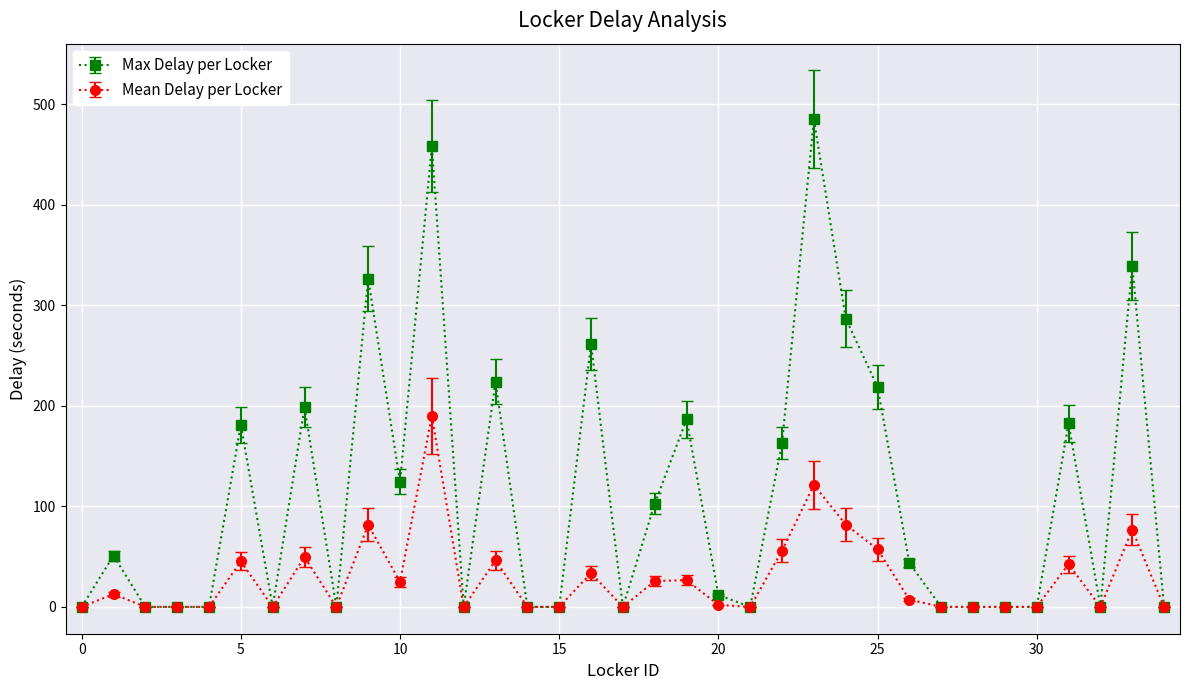

List the series in order of their overall mean, highest first.

Max Delay per Locker, Mean Delay per Locker